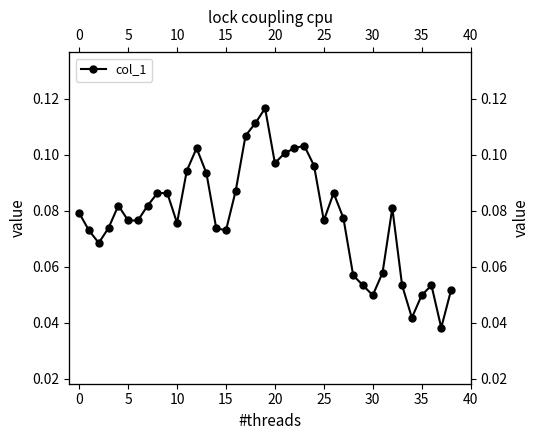

The chart shows a value of 0.1 at 10. True or false?

True